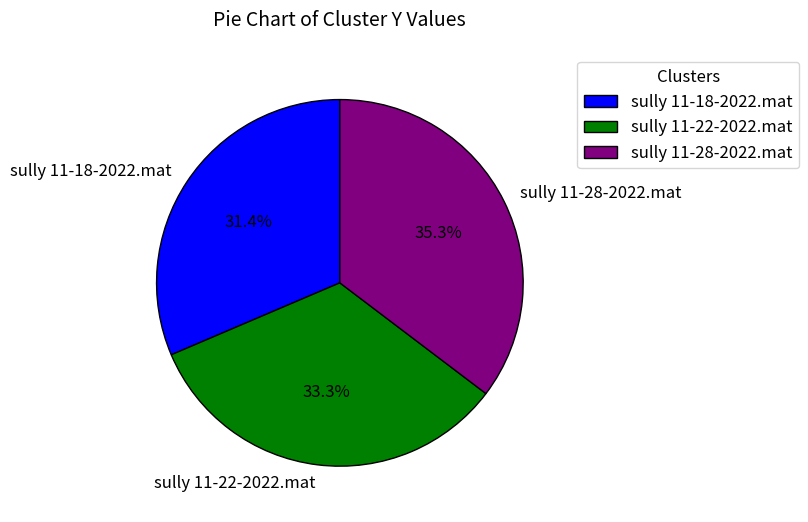

To the nearest percent, what portion does sully 11-18-2022.mat represent?

31%